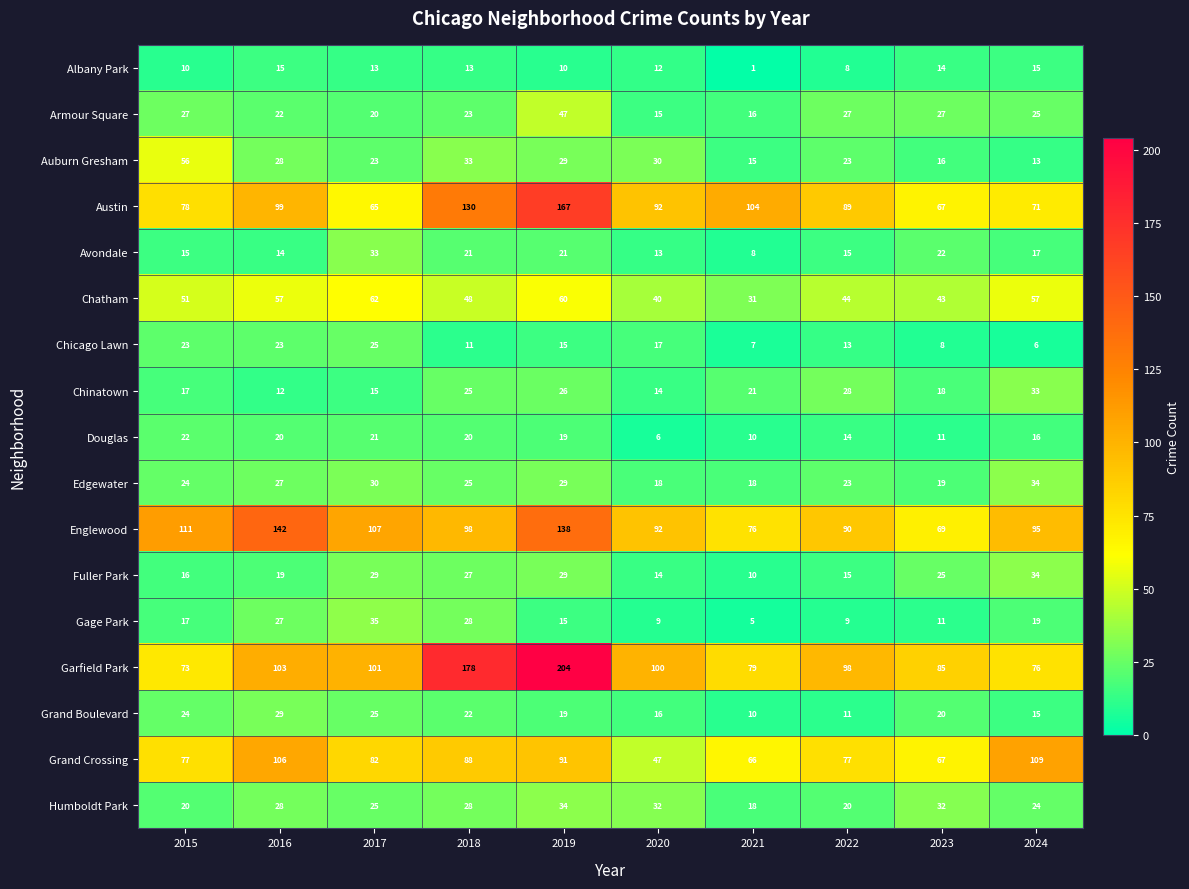

Which category has the highest value across all series?

2019